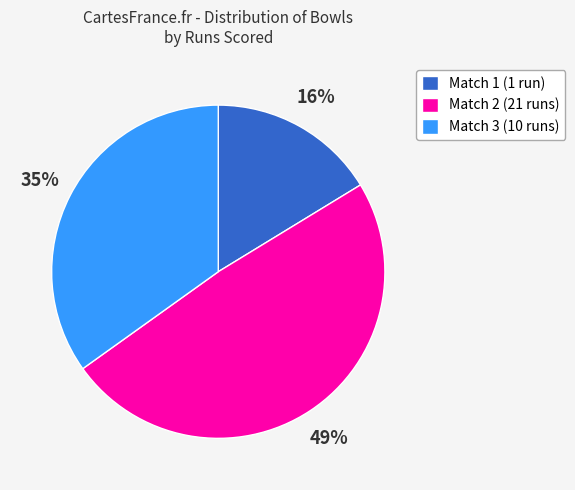

To the nearest percent, what is the average slice percentage?

33%